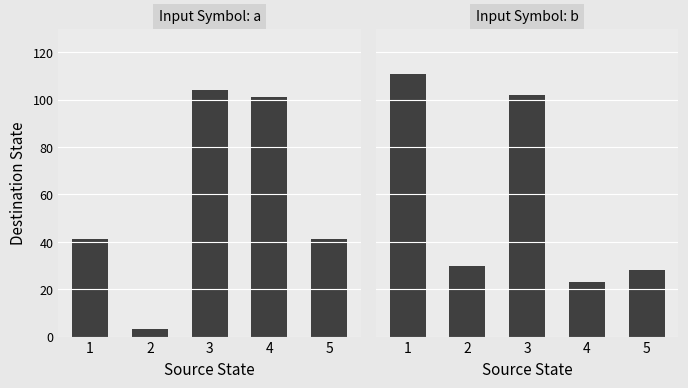

Which series has the largest range (max minus min)?

input_a